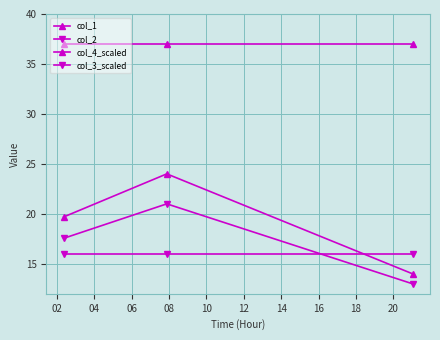

Does the chart display data point markers on the line(s)?

Yes